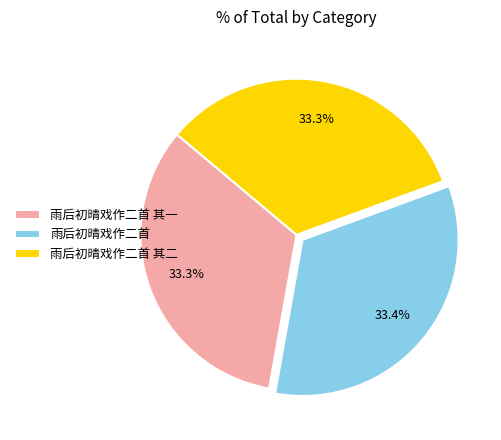

Count the number of slices in the pie.

3